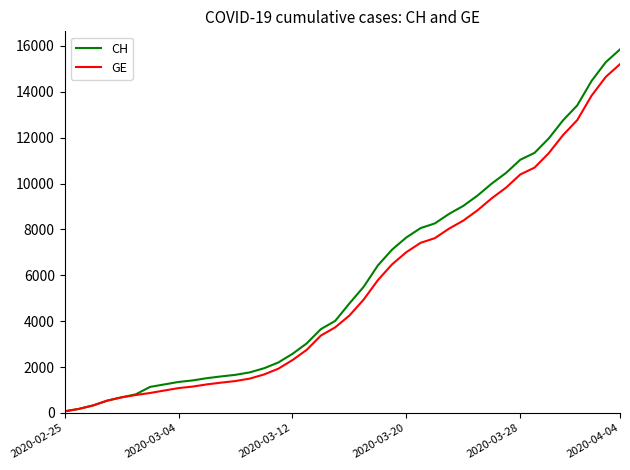

What is the difference between the maximum and minimum values in the CH series?

15777